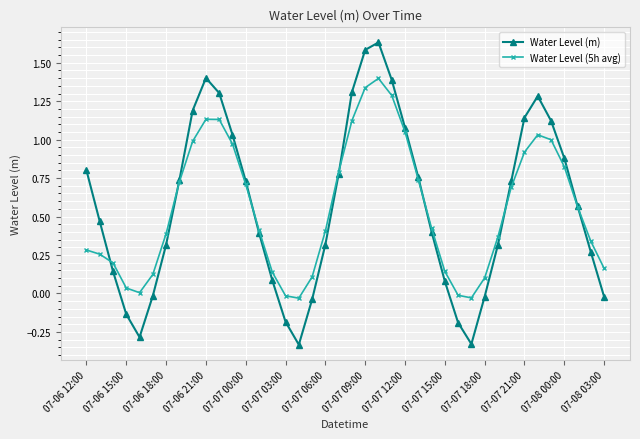

Which series has the largest range (max minus min)?

Water Level (m)